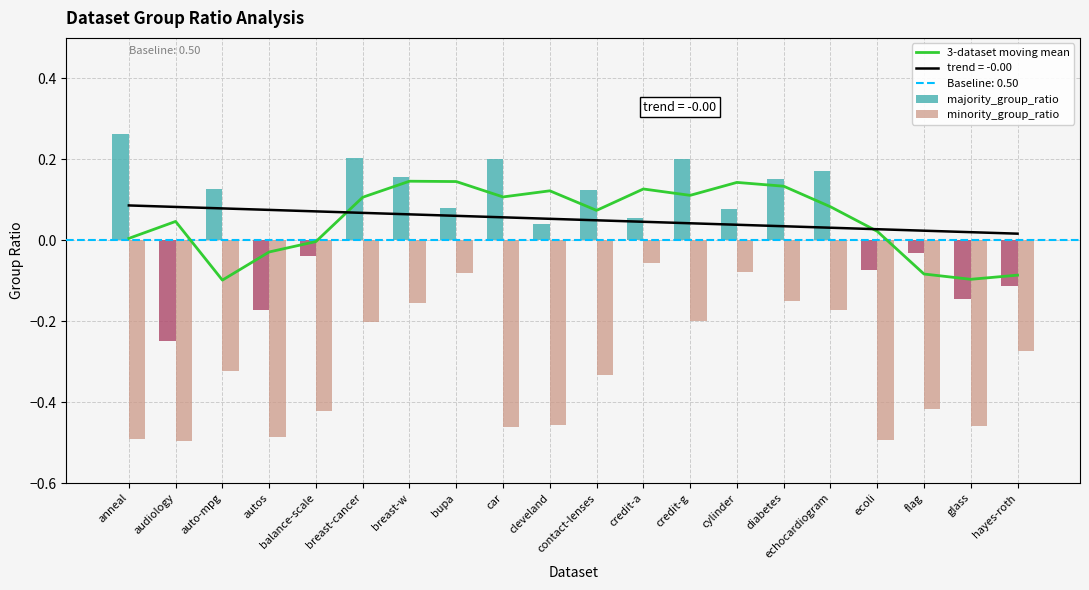

What is the spread (max minus min) of values at cleveland?

0.6